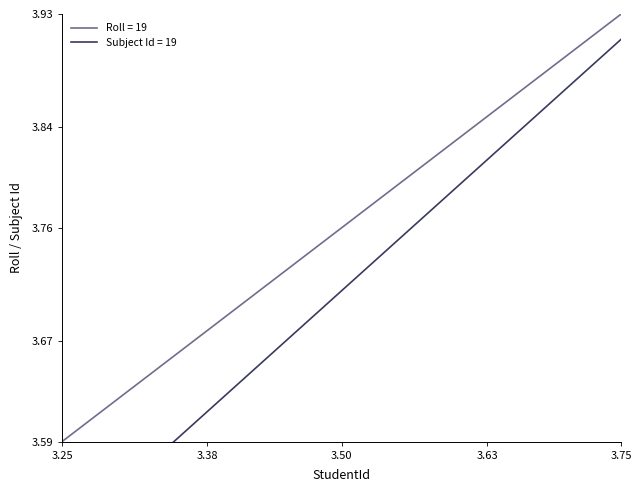

Where is Roll = 19 nearest to the value 3?

3.25